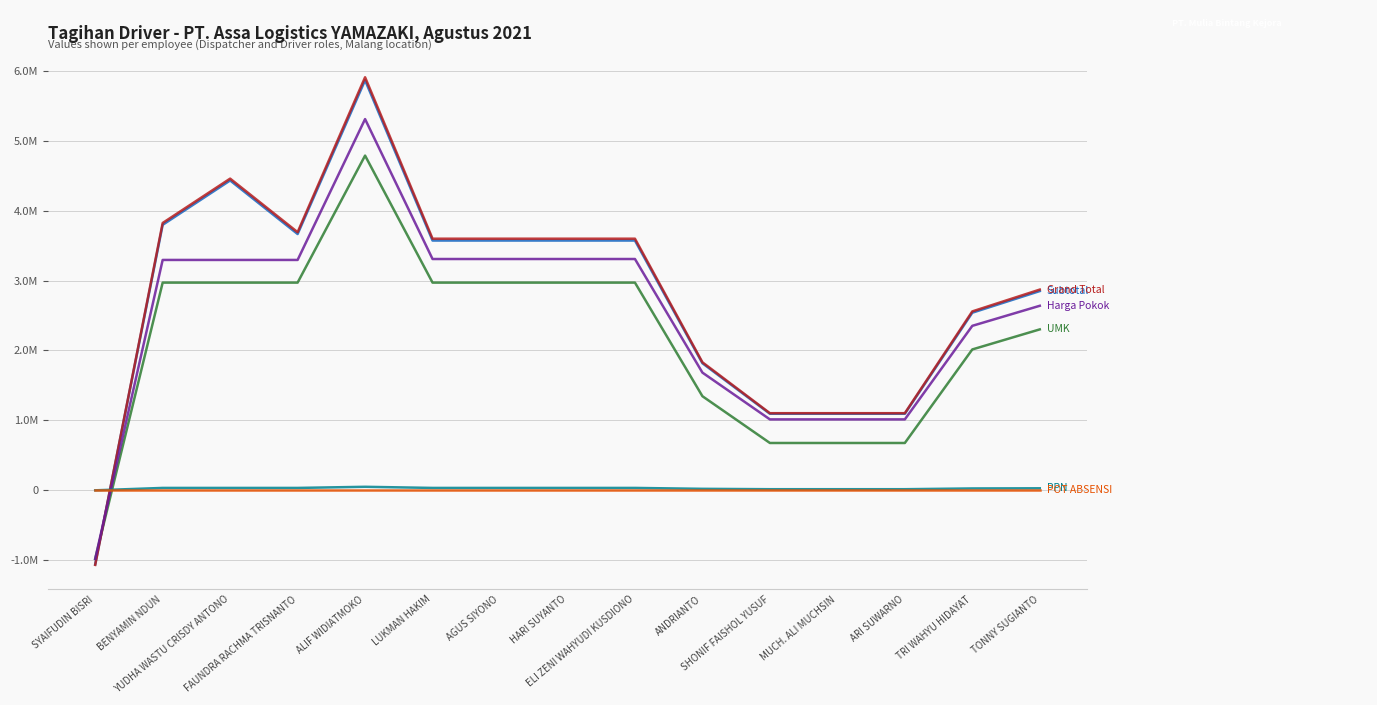

Does the chart display data point markers on the line(s)?

No